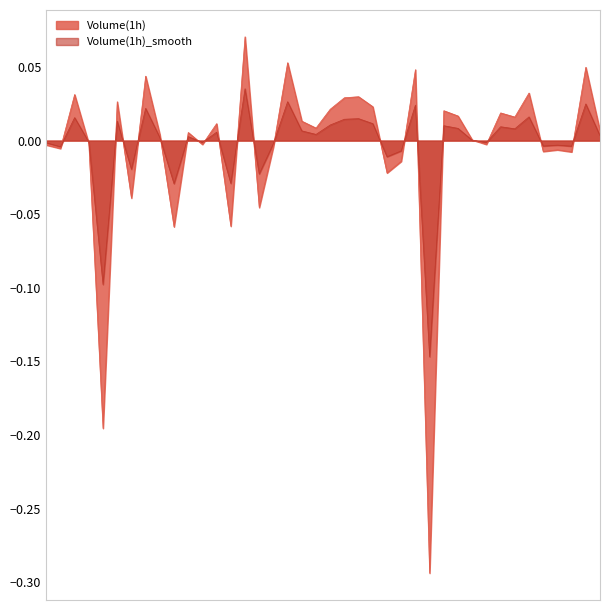

Which series has the largest range (max minus min)?

Volume(1h)